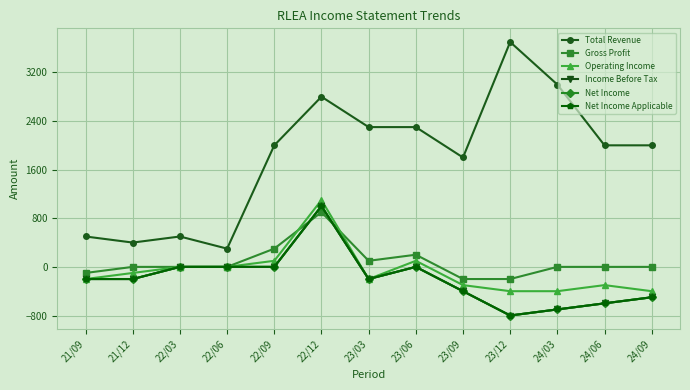

Reading left to right, extract all data points from this chart.

Total Revenue: 500	400	500	300	2000	2800	2300	2300	1800	3700	3000	2000	2000
Gross Profit: -100	0	0	0	300	900	100	200	-200	-200	0	0	0
Operating Income: -200	-100	0	0	100	1100	-200	100	-300	-400	-400	-300	-400
Income Before Tax: -200	-200	0	0	0	1000	-200	0	-400	-800	-700	-600	-500
Net Income: -200	-200	0	0	0	1000	-200	0	-400	-800	-700	-600	-500
Net Income Applicable: -200	-200	0	0	0	1000	-200	0	-400	-800	-700	-600	-500